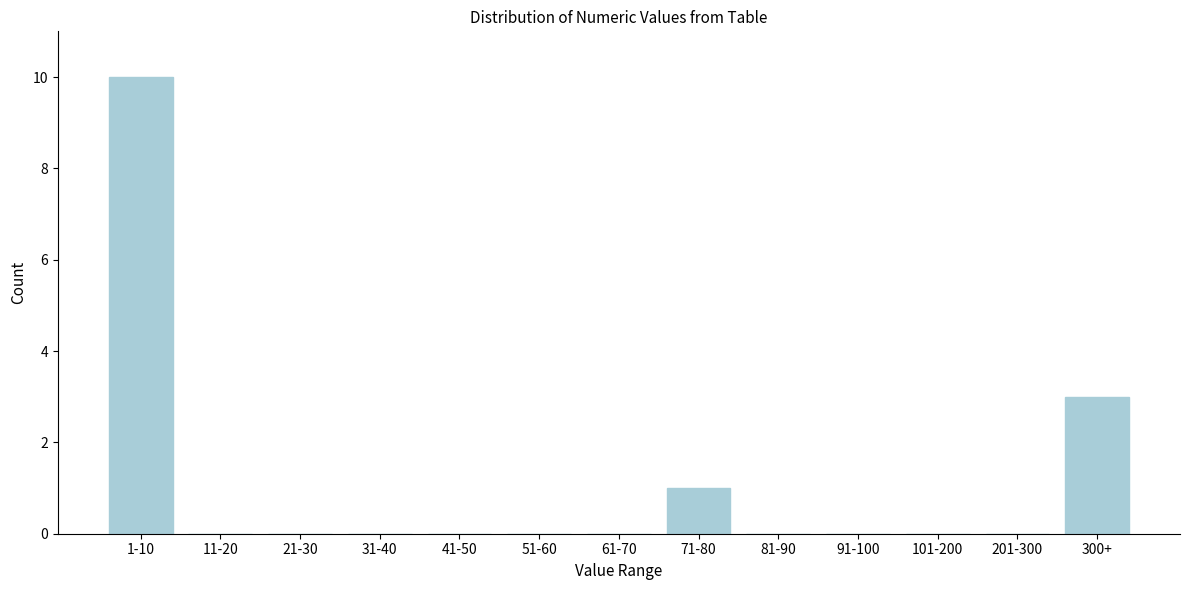

Reading left to right, extract all data points from this chart.

1-10=10	11-20=0	21-30=0	31-40=0	41-50=0	51-60=0	61-70=0	71-80=1	81-90=0	91-100=0	101-200=0	201-300=0	300+=3